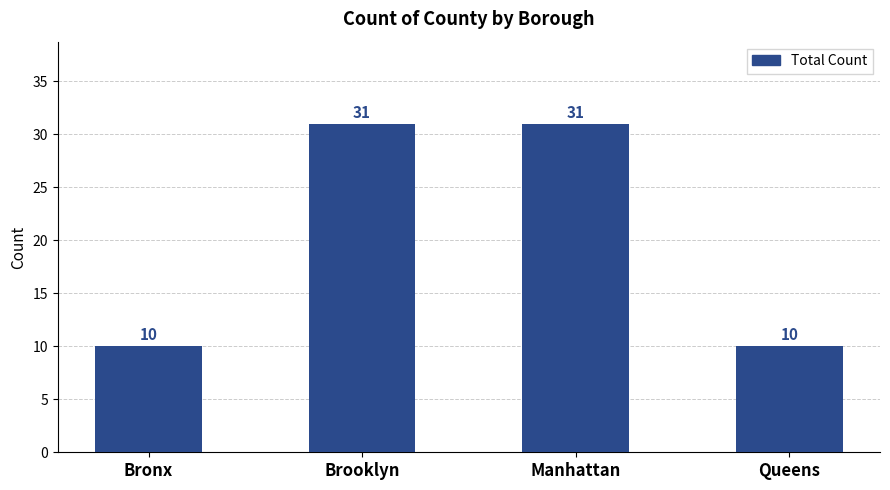

Reading left to right, list all the values displayed in this chart.

Bronx=10	Brooklyn=31	Manhattan=31	Queens=10